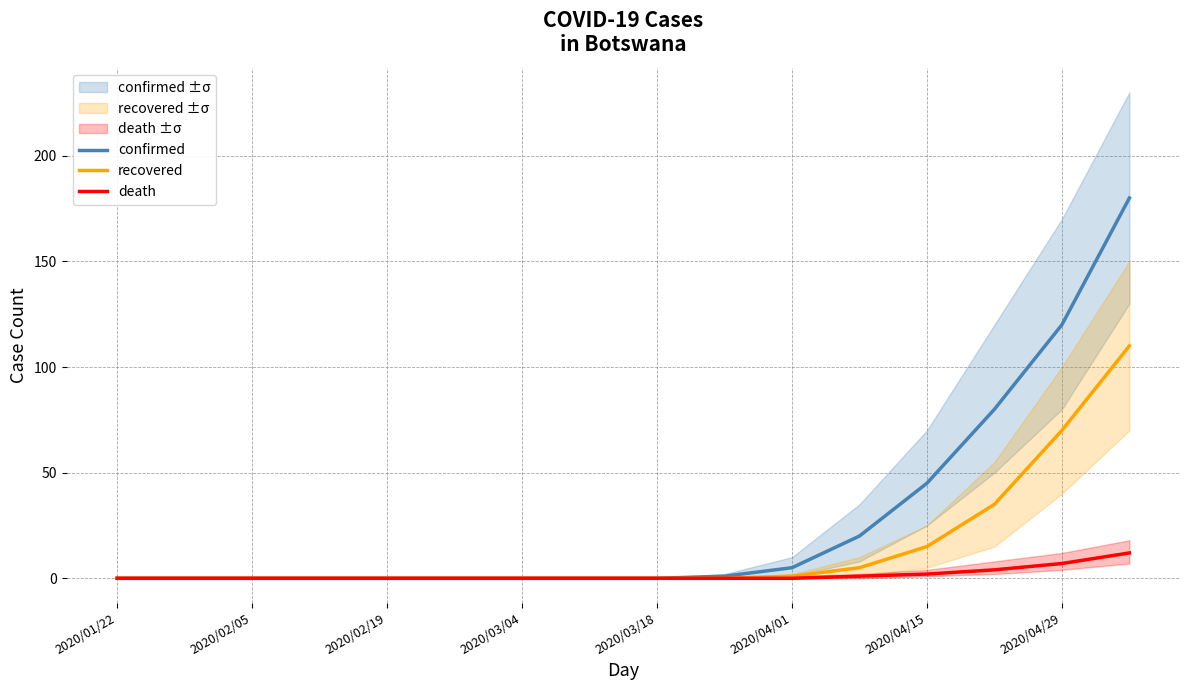

Is the value of recovered at 2020/04/29 greater than the value of death at 2020/01/22?

Yes